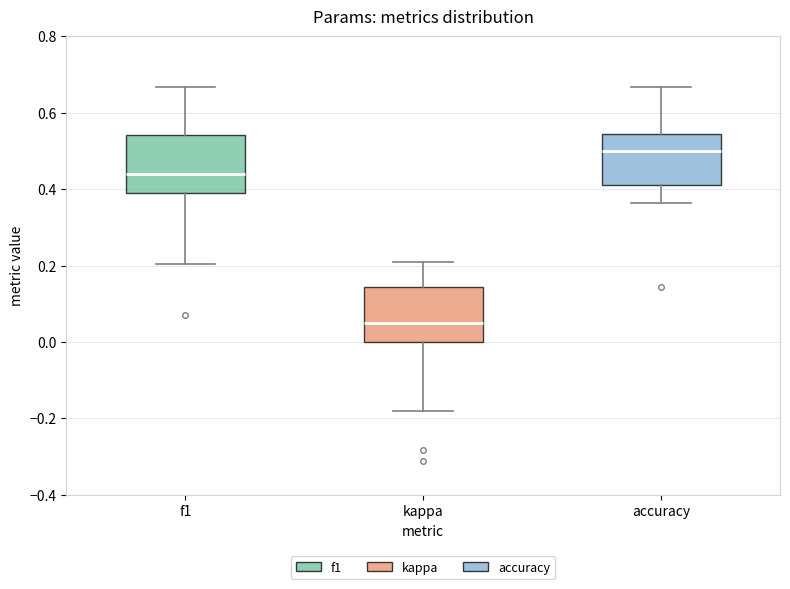

Reading left to right, transcribe this box plot: for each box, give where its median line is, the range the box spans, and where its two whiskers end, as read against the y-axis. The values are not printed on the chart, so give them approximately, as read against the axis.

f1: median 0.44, box 0.38 to 0.54, whiskers 0.20 to 0.66
kappa: median 0.04, box 0.00 to 0.14, whiskers -0.18 to 0.20
accuracy: median 0.50, box 0.42 to 0.54, whiskers 0.36 to 0.66